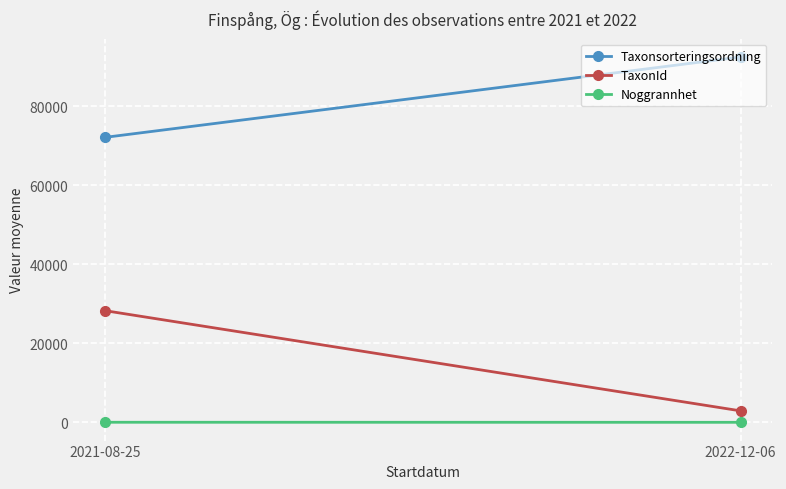

True or false: Taxonsorteringsordning has a value of 92467.7 at 2022-12-06.

True